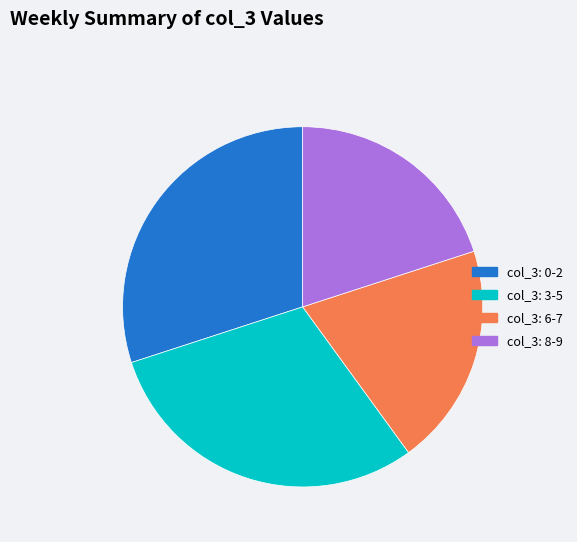

How many segments does this pie chart have?

4